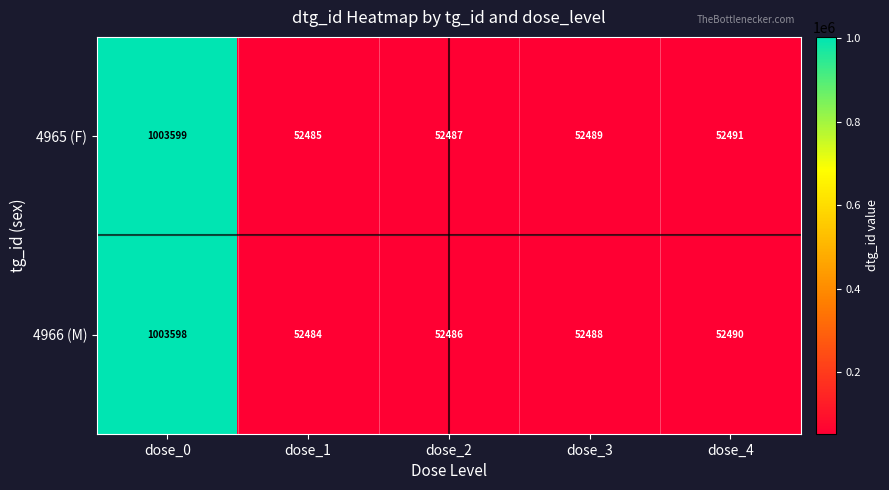

Is it true that 4965 (F) equals 52489 at dose_3?

True